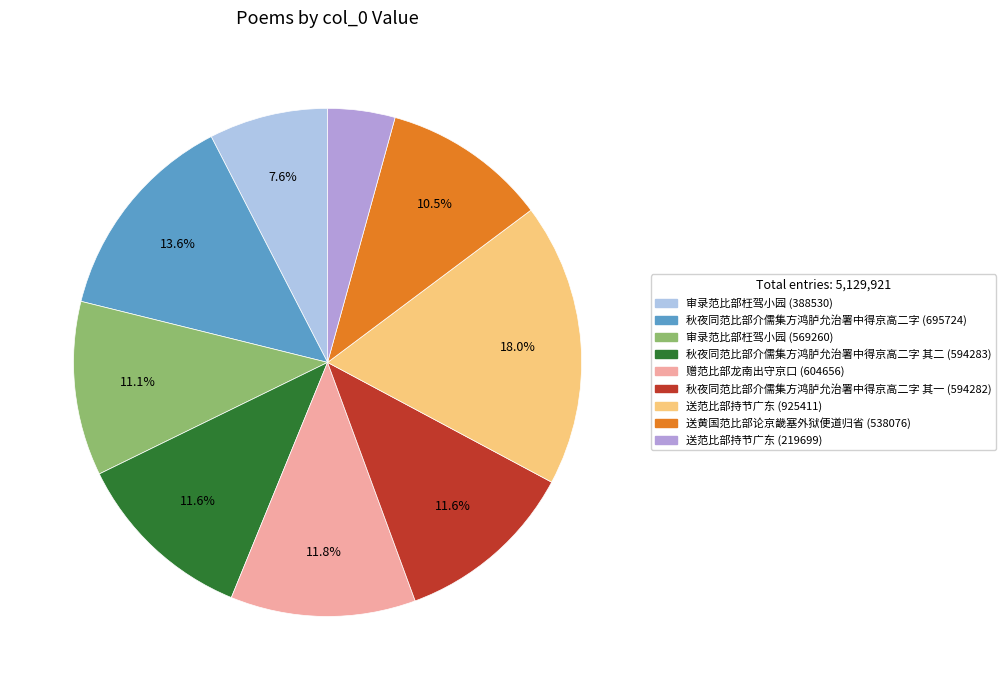

To the nearest percent, what portion does 送范比部持节广东 (925411) represent?

18%